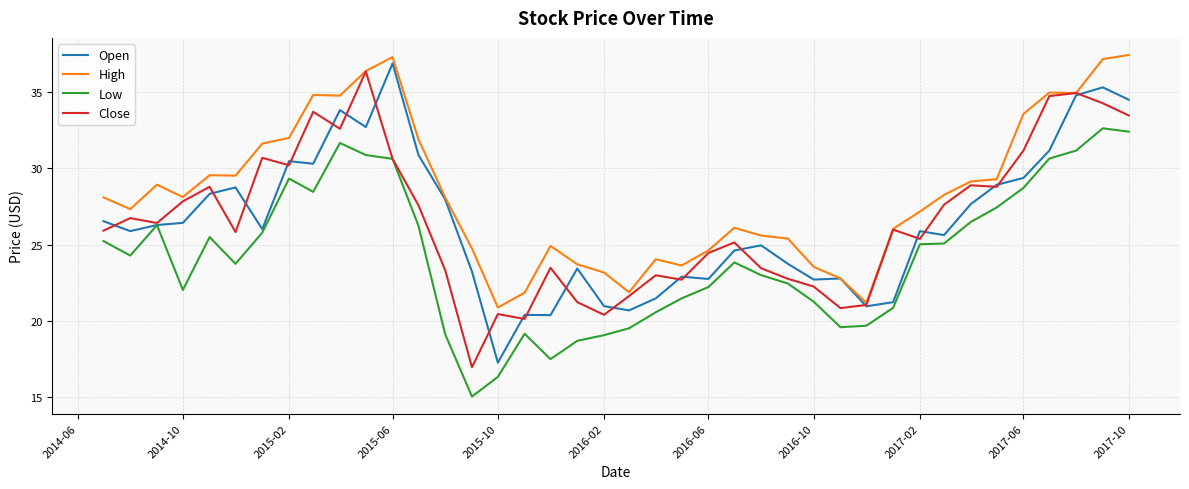

True or false: High and Low intersect in this chart.

False